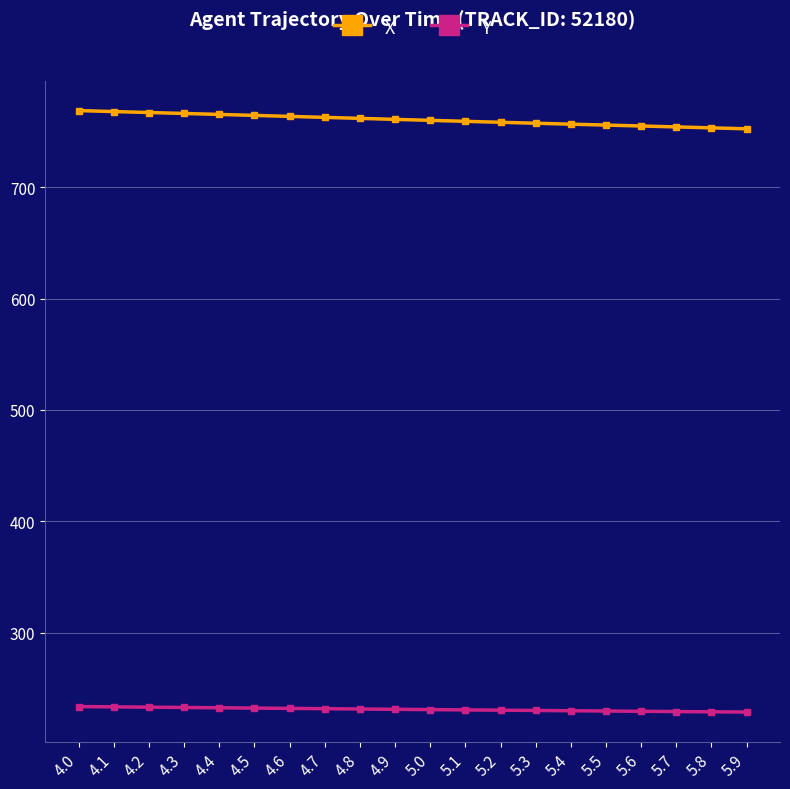

At how many categories does at least one series exceed 332?

20